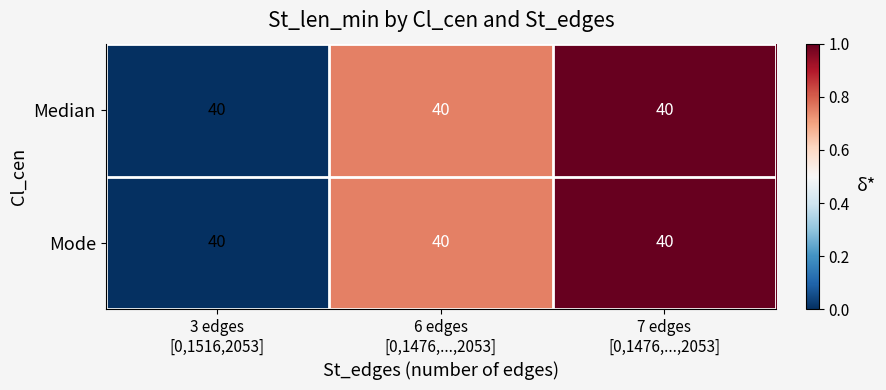

Between 3 edges
[0,1516,2053] and 7 edges
[0,1476,...,2053], which is larger?

7 edges
[0,1476,...,2053]